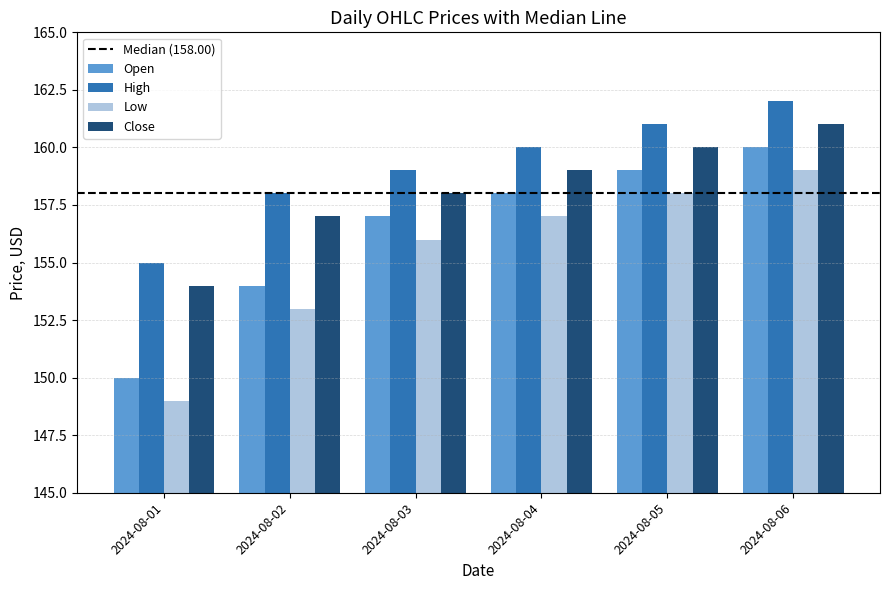

The Open series shows 65 at 2024-08-02. True or false?

False